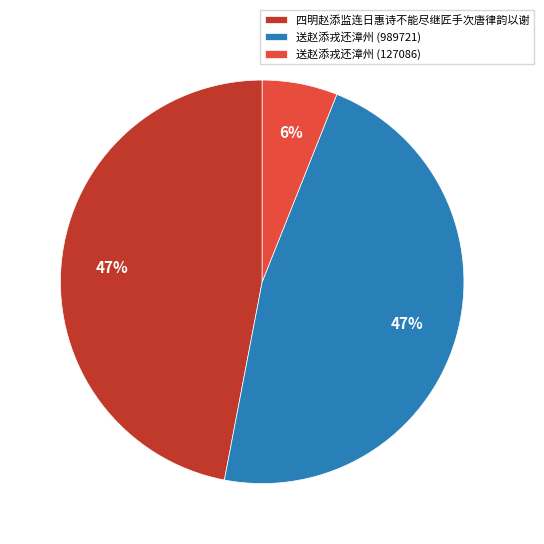

Is there a majority slice in this chart?

No